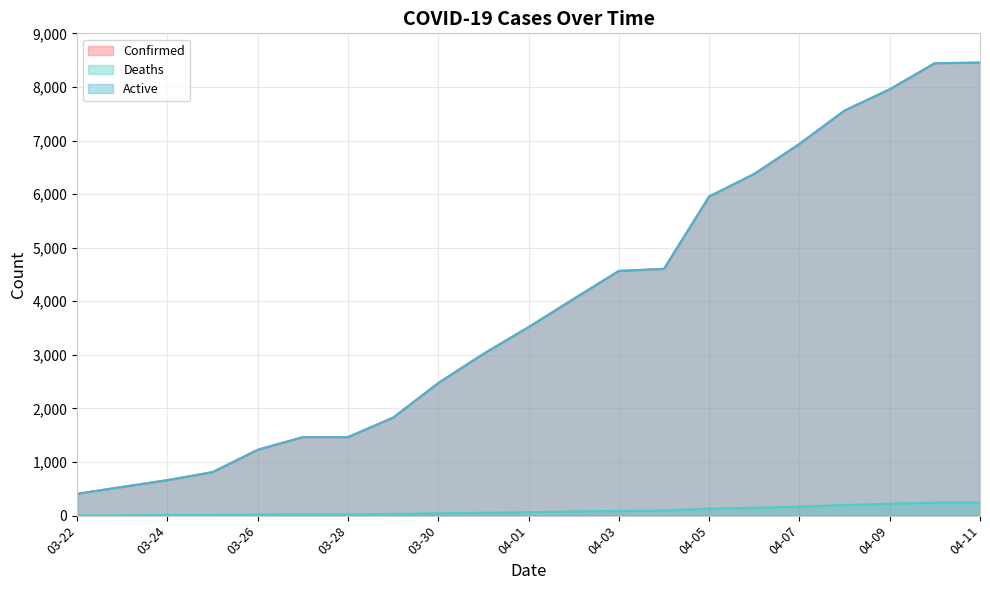

What is the minimum value shown in the chart?

5